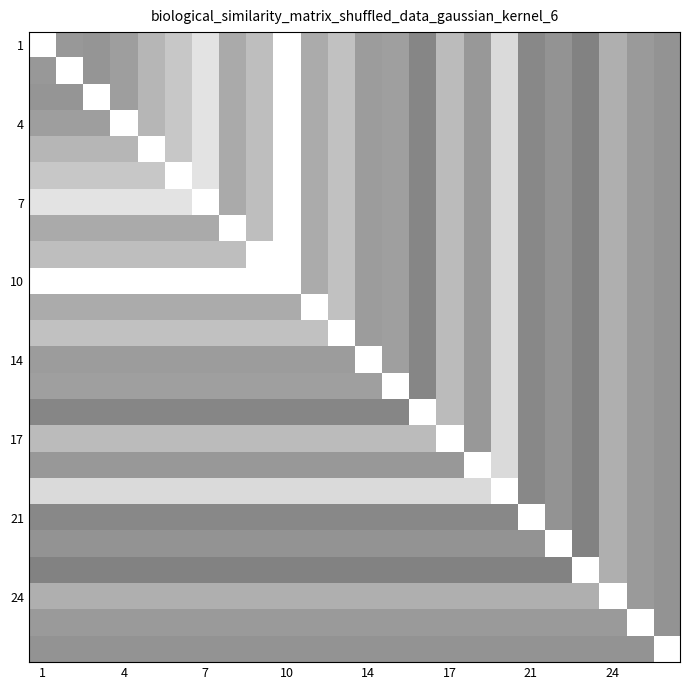

How many series are shown in this chart?

24